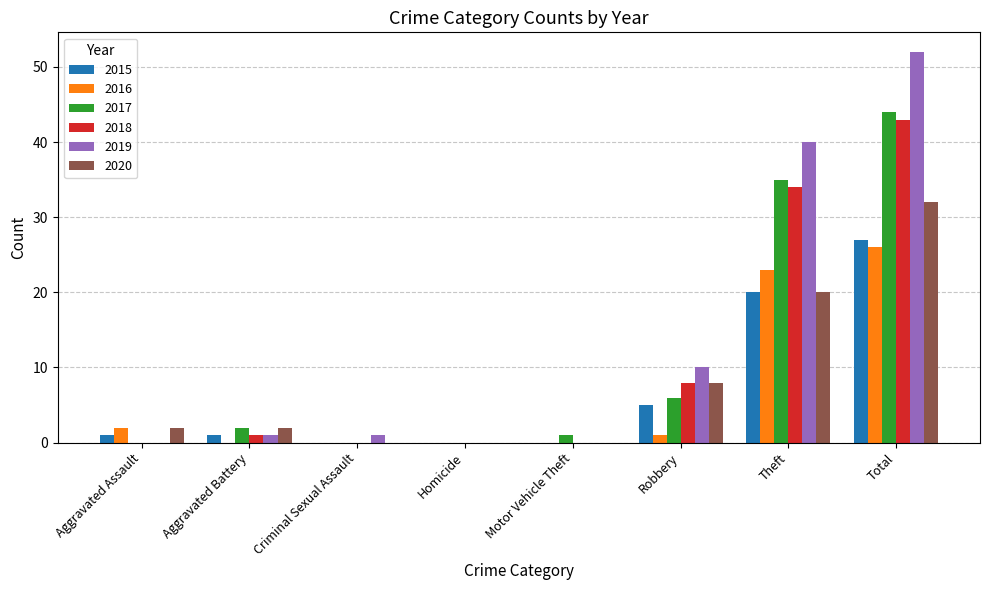

The 2019 series shows -24 at Homicide. True or false?

False